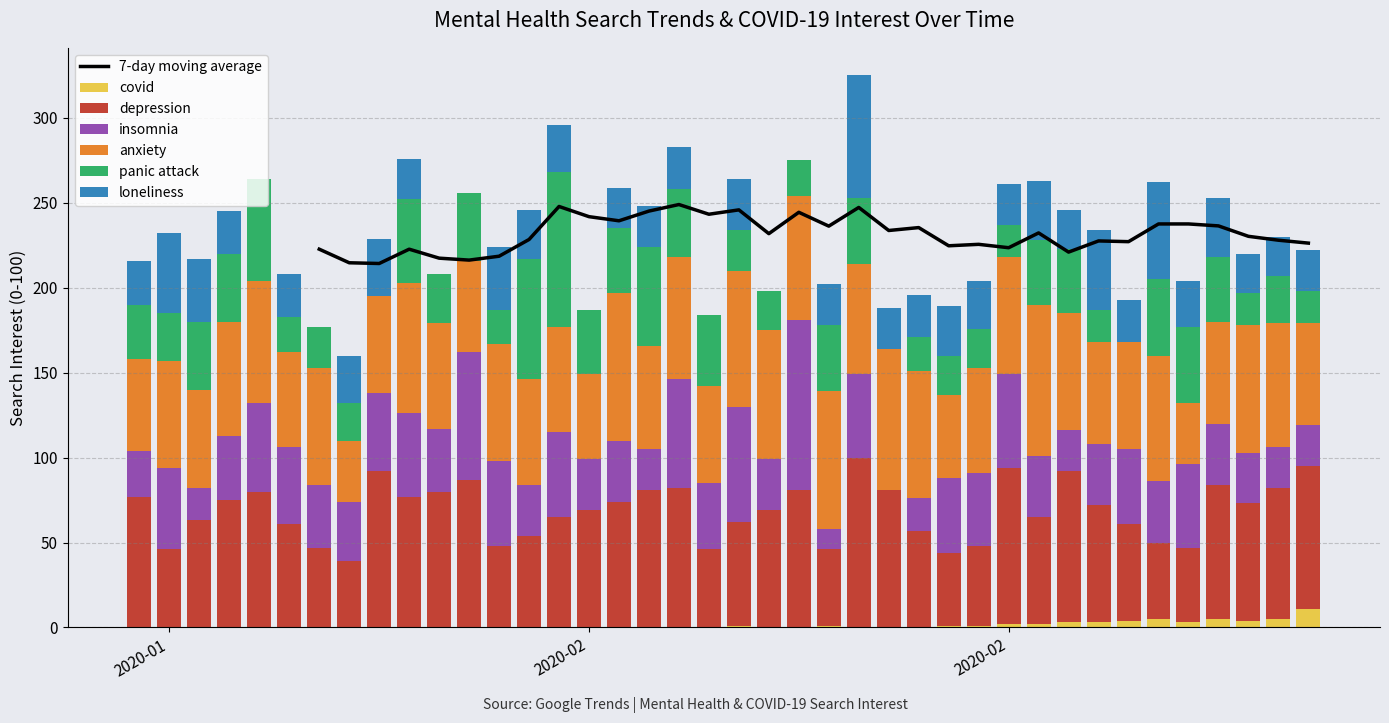

Is the value of loneliness at 2020-02-29 greater than the value of panic attack at 2020-02-17?

Yes